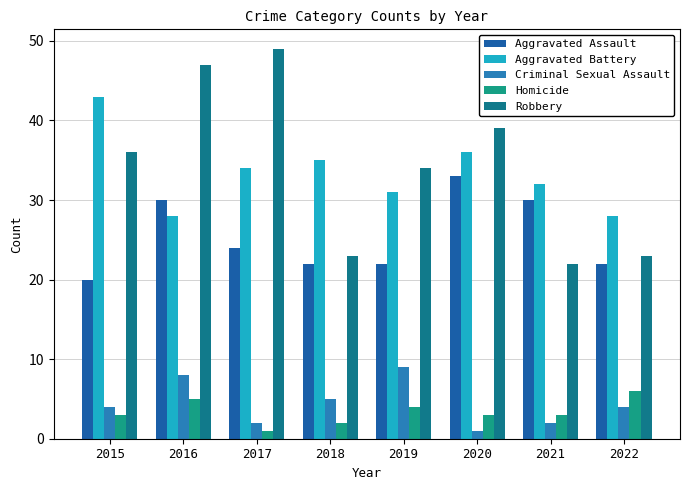

Reading left to right, transcribe all the data shown in this chart.

Aggravated Assault: 2015=20	2016=30	2017=24	2018=22	2019=22	2020=33	2021=30	2022=22
Aggravated Battery: 2015=43	2016=28	2017=34	2018=35	2019=31	2020=36	2021=32	2022=28
Criminal Sexual Assault: 2015=4	2016=8	2017=2	2018=5	2019=9	2020=1	2021=2	2022=4
Homicide: 2015=3	2016=5	2017=1	2018=2	2019=4	2020=3	2021=3	2022=6
Robbery: 2015=36	2016=47	2017=49	2018=23	2019=34	2020=39	2021=22	2022=23